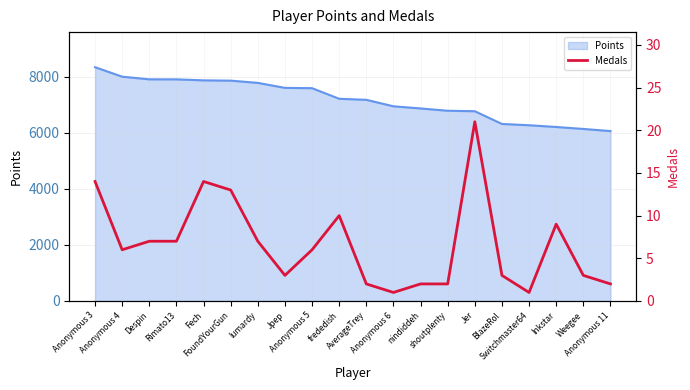

What is the change in value from Despin to Anonymous 11?

-5